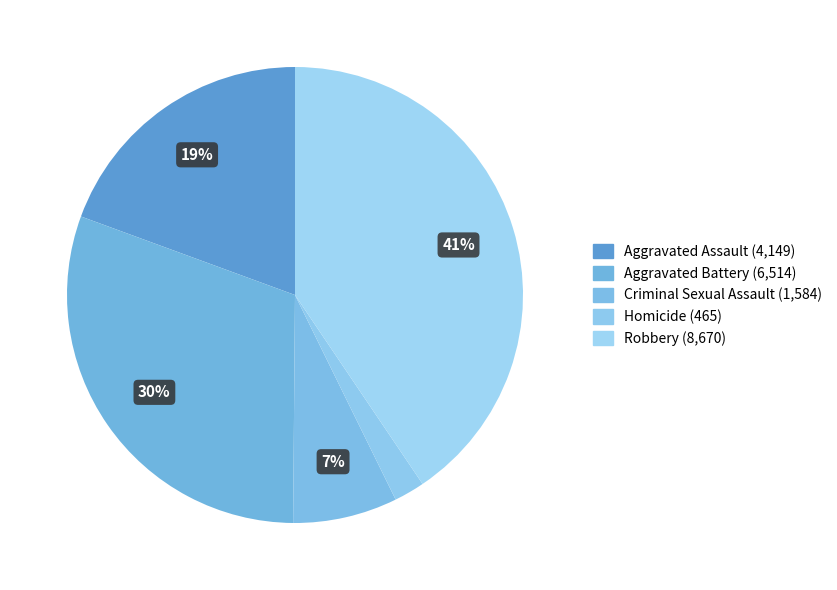

True or false: Homicide accounts for 1% of the total.

False